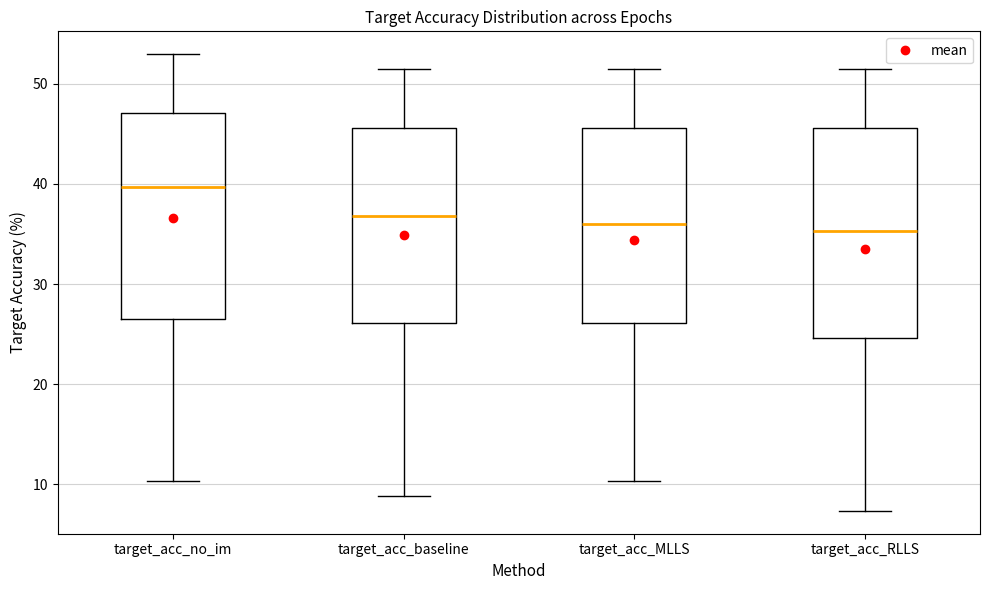

Which box's median line is the highest?

target_acc_no_im